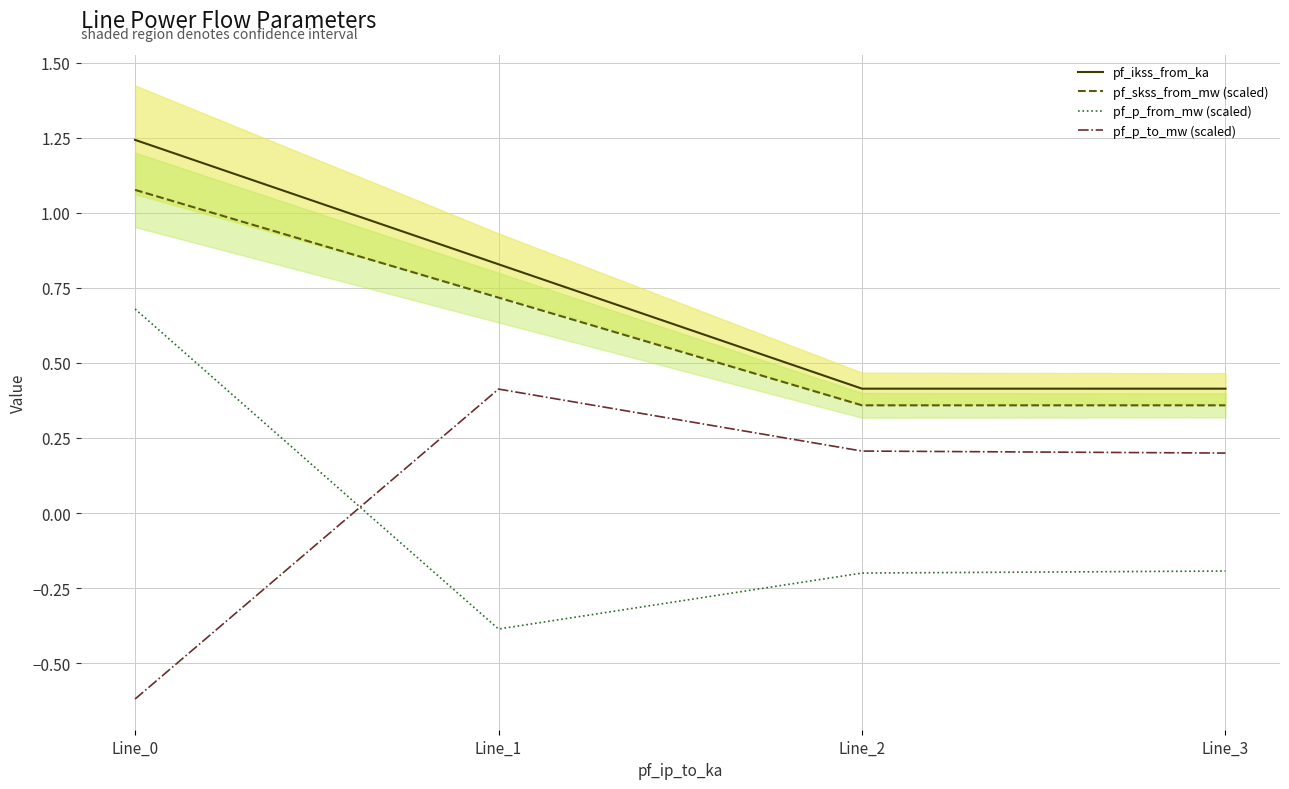

Which category has the highest value across all series?

Line_0